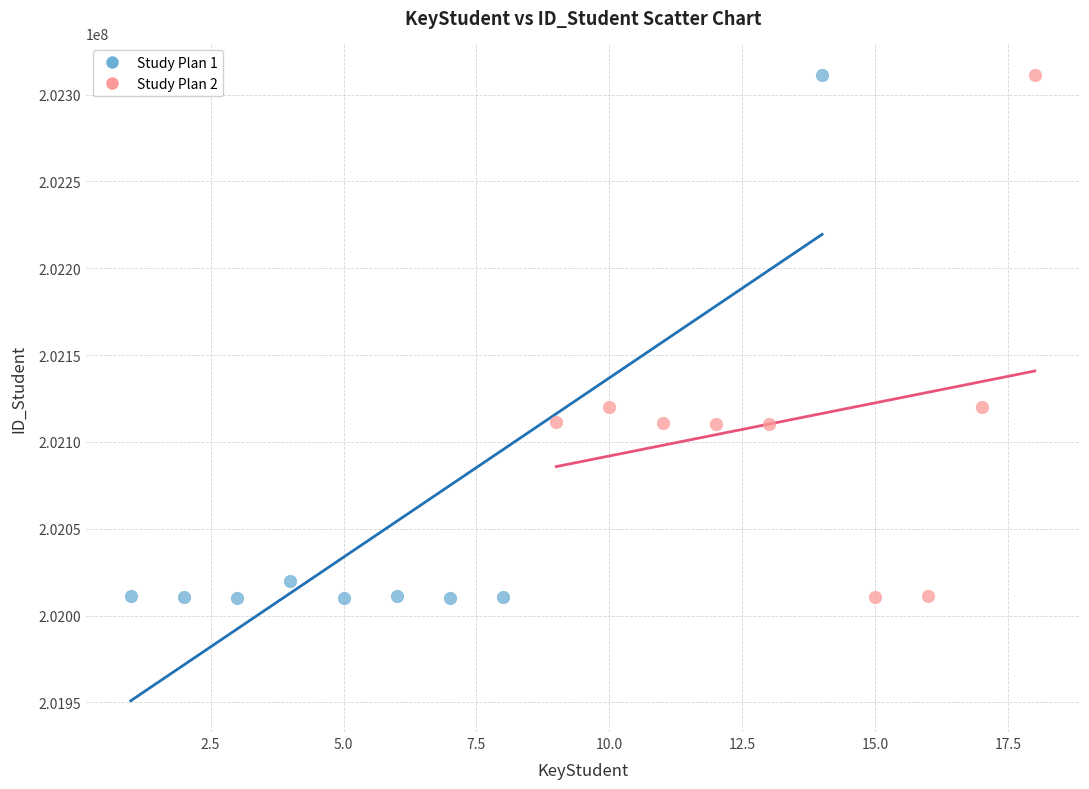

Which series has the widest spread of Y values?

Study Plan 1